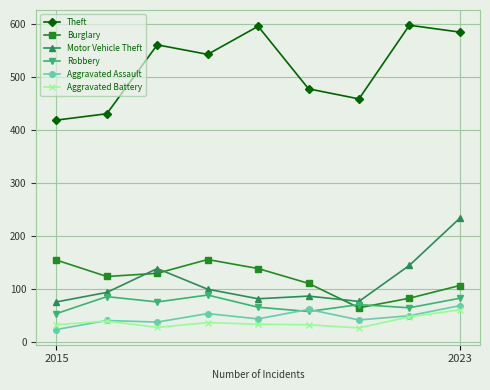

True or false: Burglary has more than 2 interior local peaks.

False